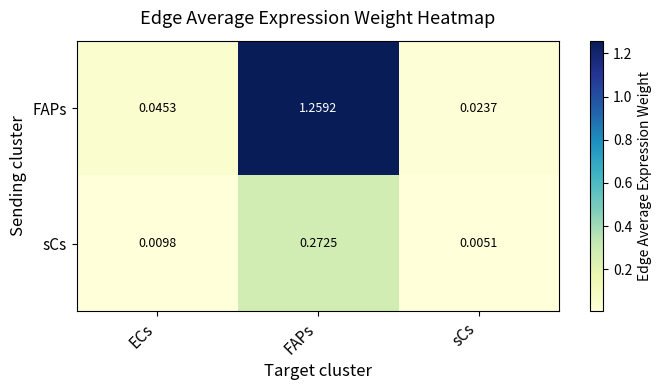

Which series changed the most between ECs and sCs?

FAPs